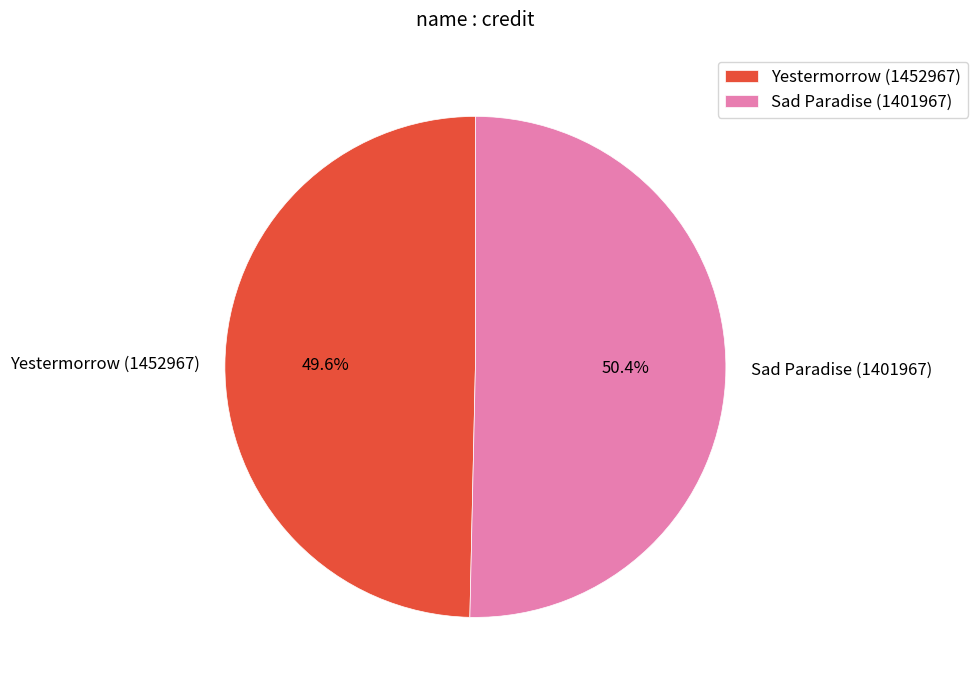

Between Yestermorrow (1452967) and Sad Paradise (1401967), which is larger?

Sad Paradise (1401967)